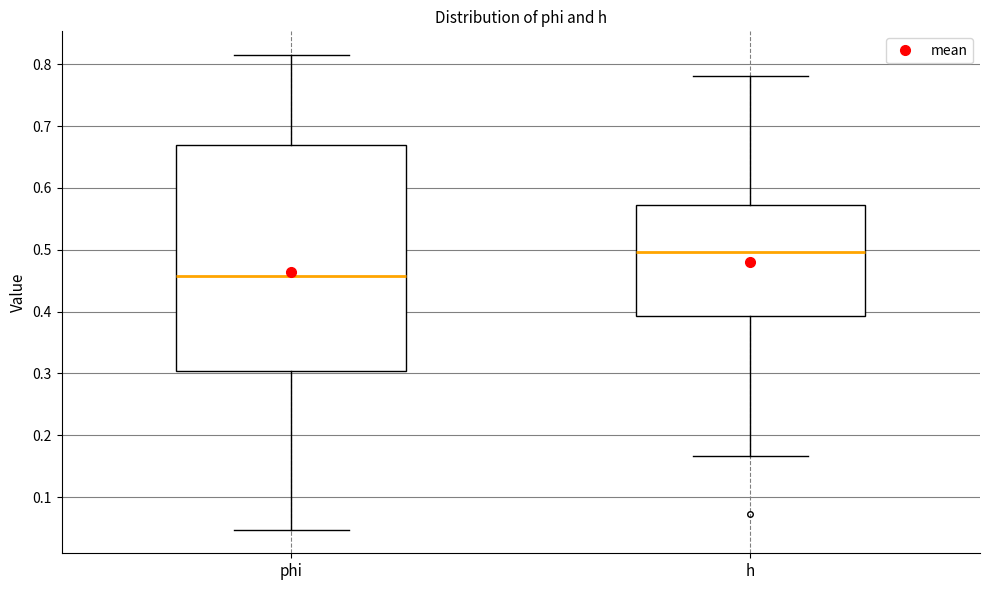

Reading left to right, read every box against the y-axis: the position of its median line, the range the box covers, and the ends of its whiskers. The values are not printed on the chart, so give them approximately, as read against the axis.

phi: median 0.46, box 0.30 to 0.67, whiskers 0.05 to 0.82
h: median 0.50, box 0.39 to 0.57, whiskers 0.17 to 0.78